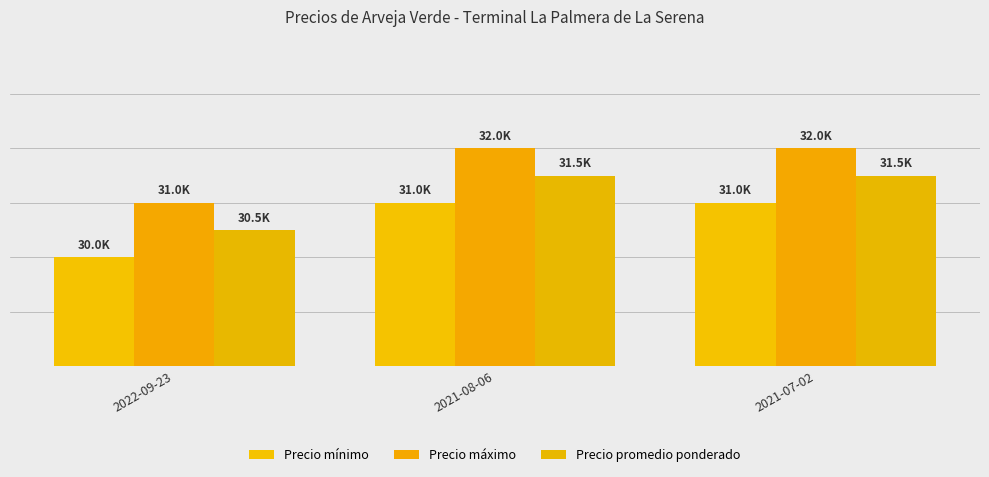

What is the sum of all Precio promedio ponderado values?

93500